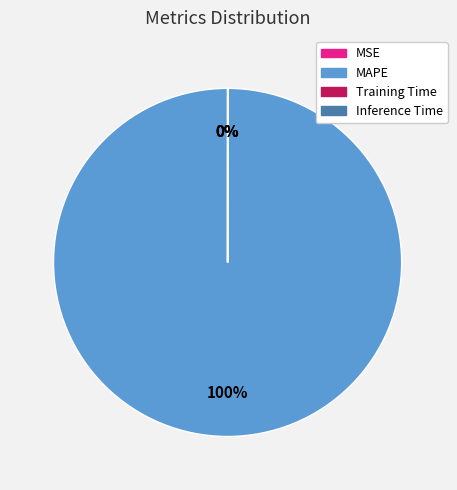

What percentage is the MAPE slice, to the nearest percent?

100%